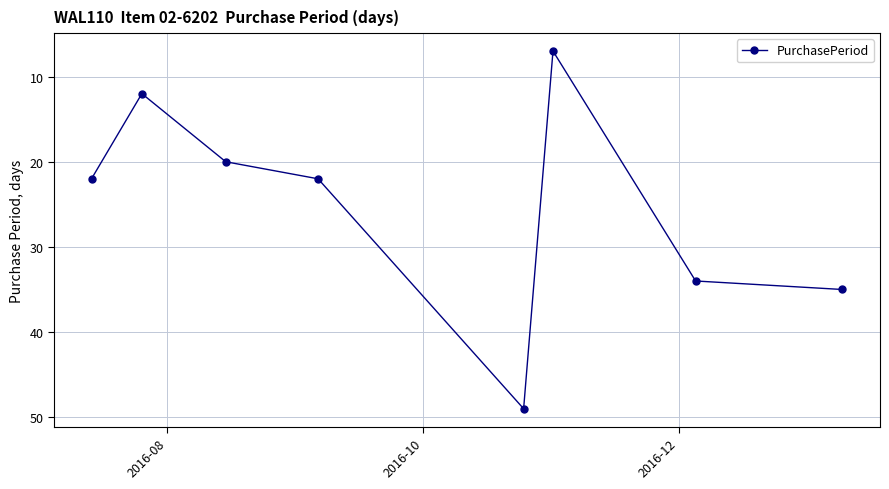

How many interior local peaks (higher than both neighbors) does the data have?

1